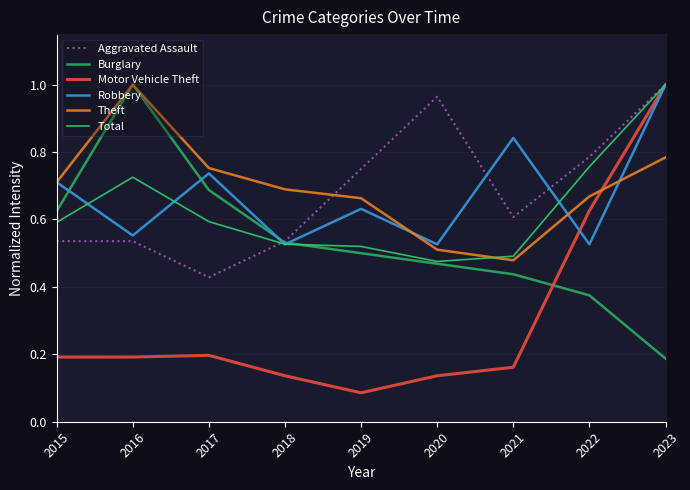

How many intersections are there between Robbery and Total?

5